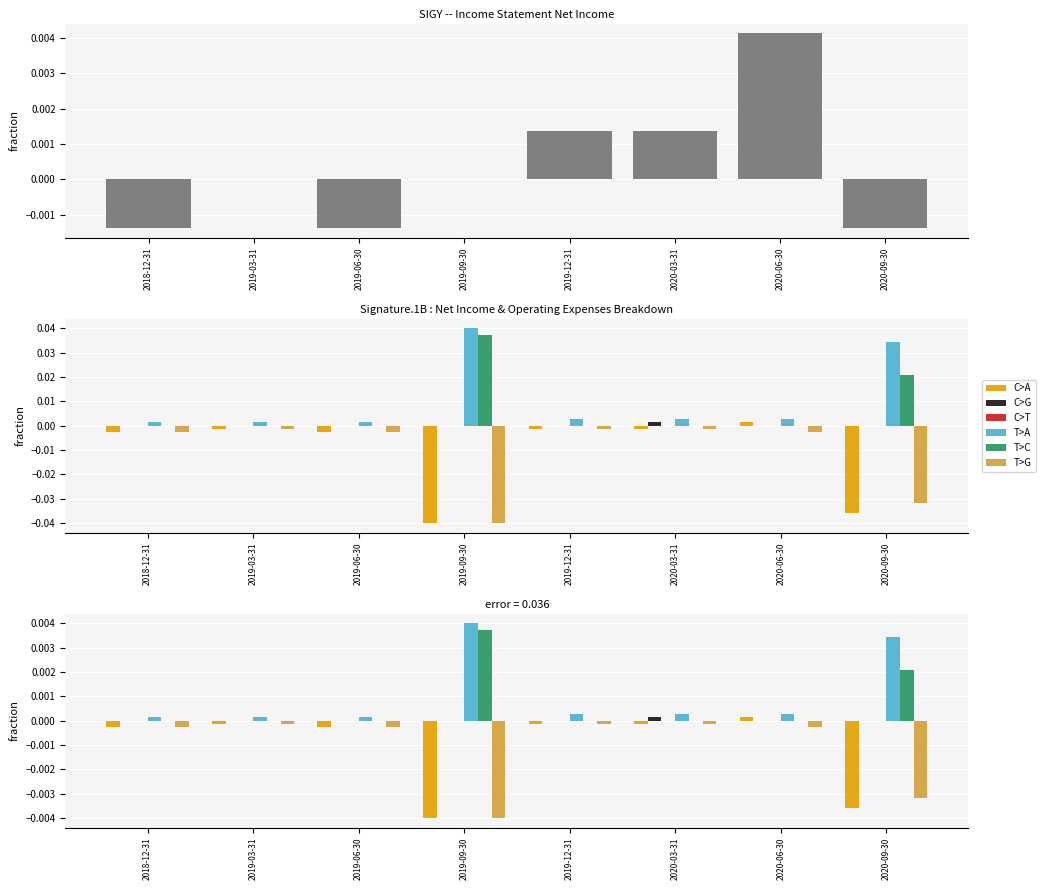

What position from the right is 2020-03-31?

3